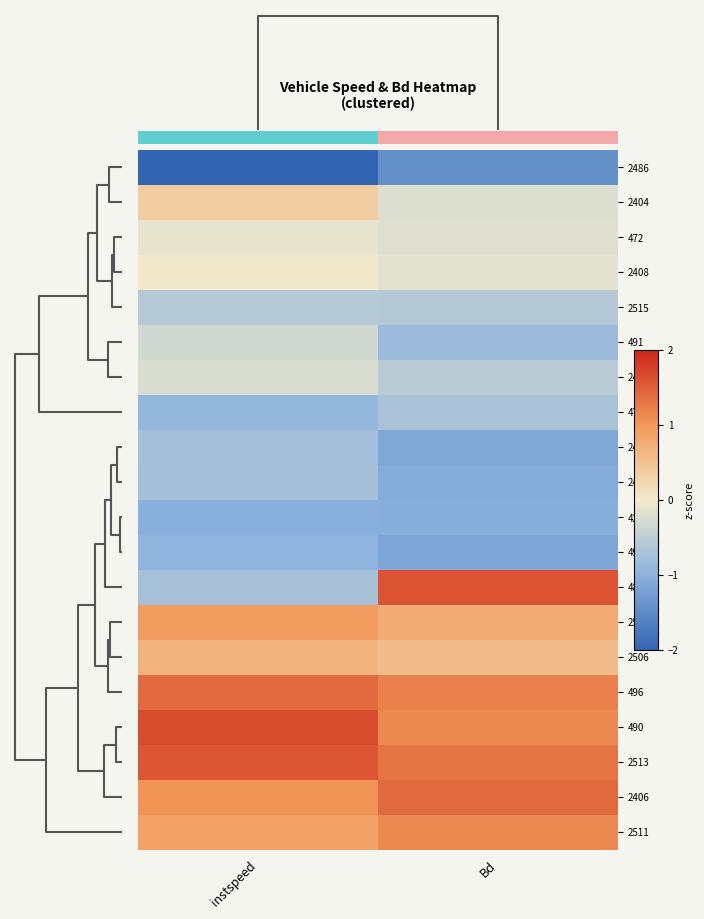

Which series changed the most between instspeed and Bd?

481